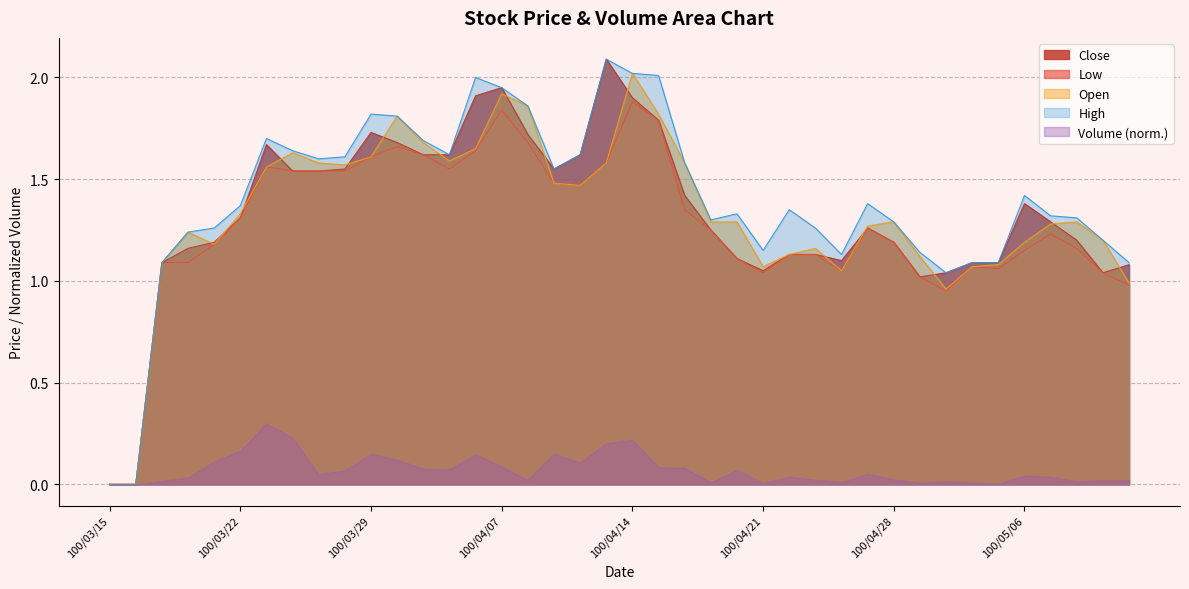

The value of Close at 100/04/14 is 0.5. True or false?

False